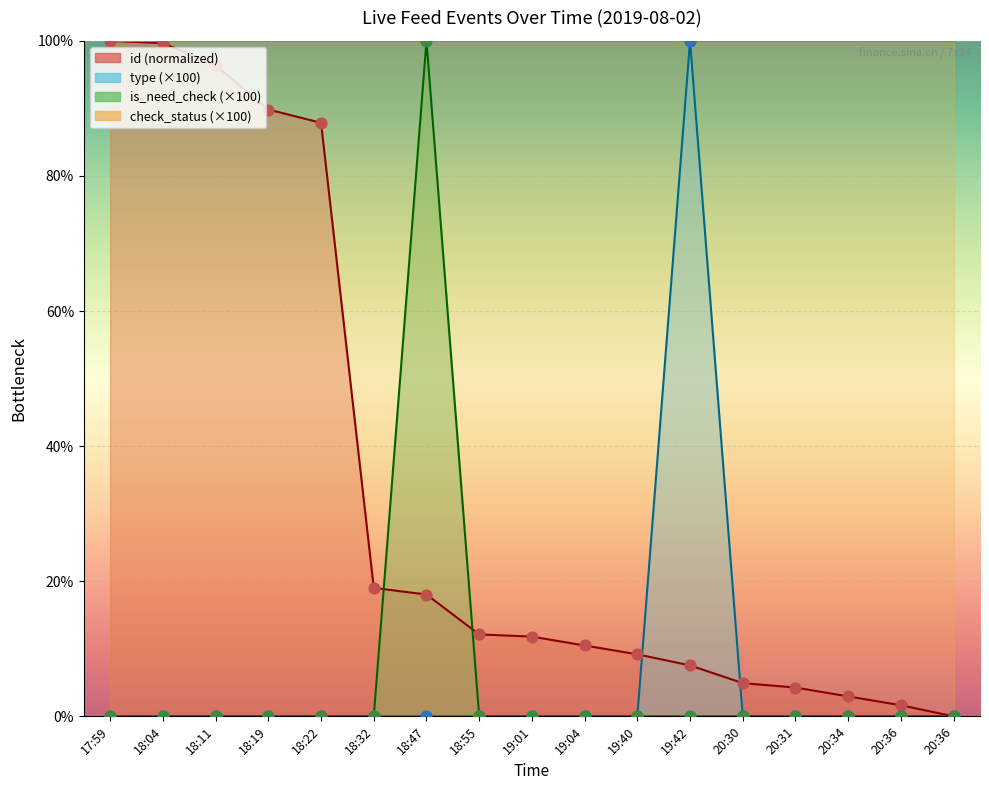

What is the total value across all series at 19:40?

9.2